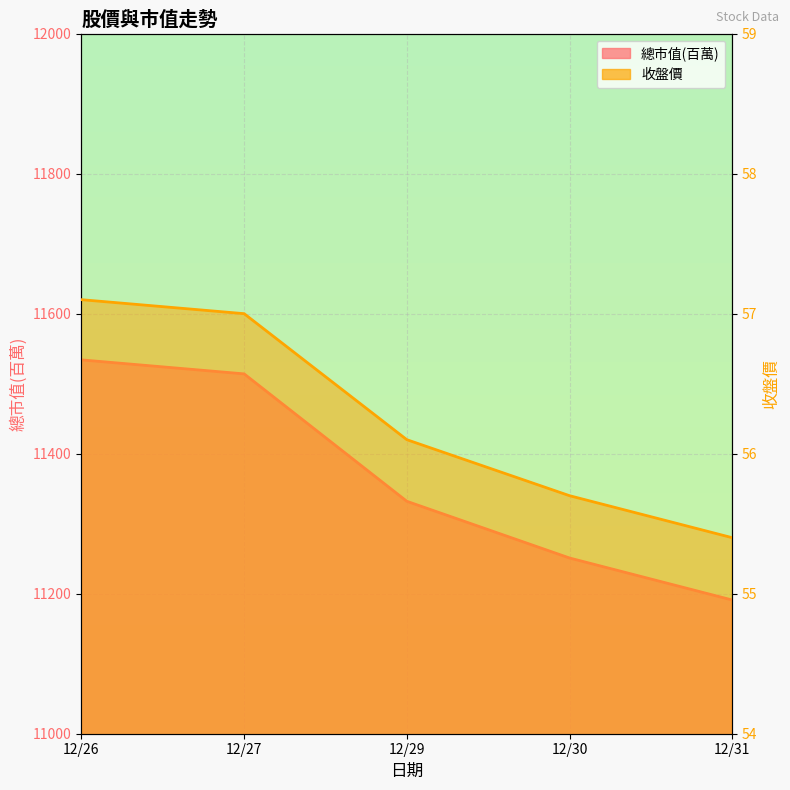

What are all the series names shown in the legend?

總市值(百萬), 收盤價